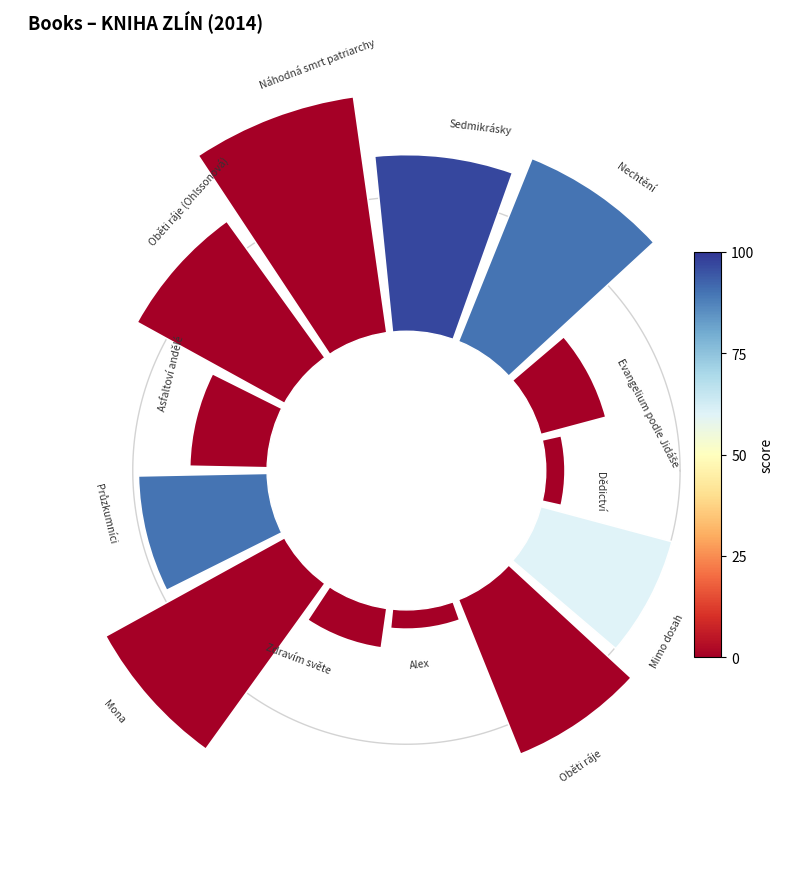

Is there any slice that represents more than half of the pie?

No